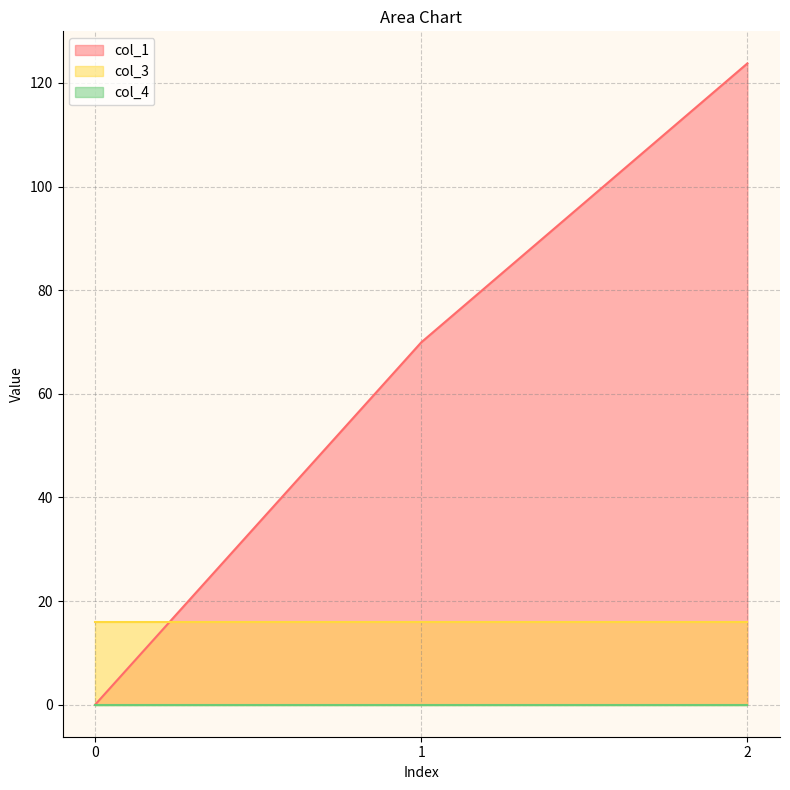

List the series in order of their peak value, highest first.

col_1, col_3, col_4